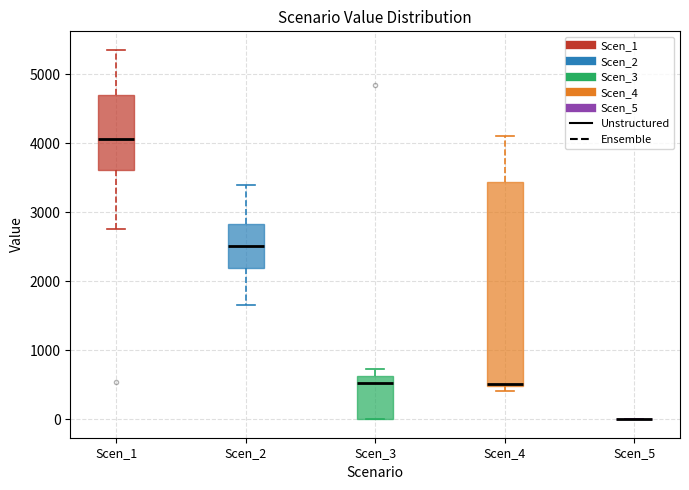

Comparing the boxes themselves (not the whiskers), which one is the tallest?

Scen_4